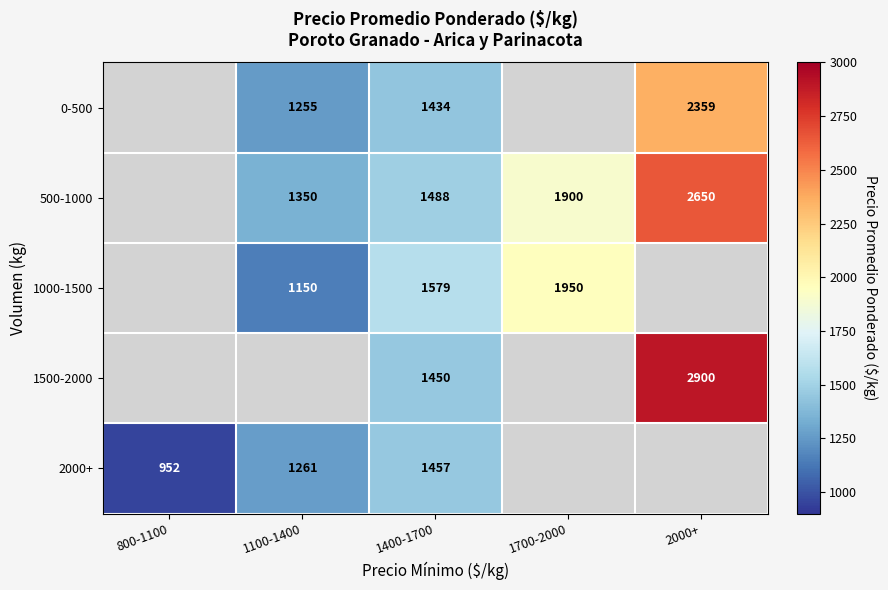

Is it true that 1500-2000 equals 2335 at 1400-1700?

False